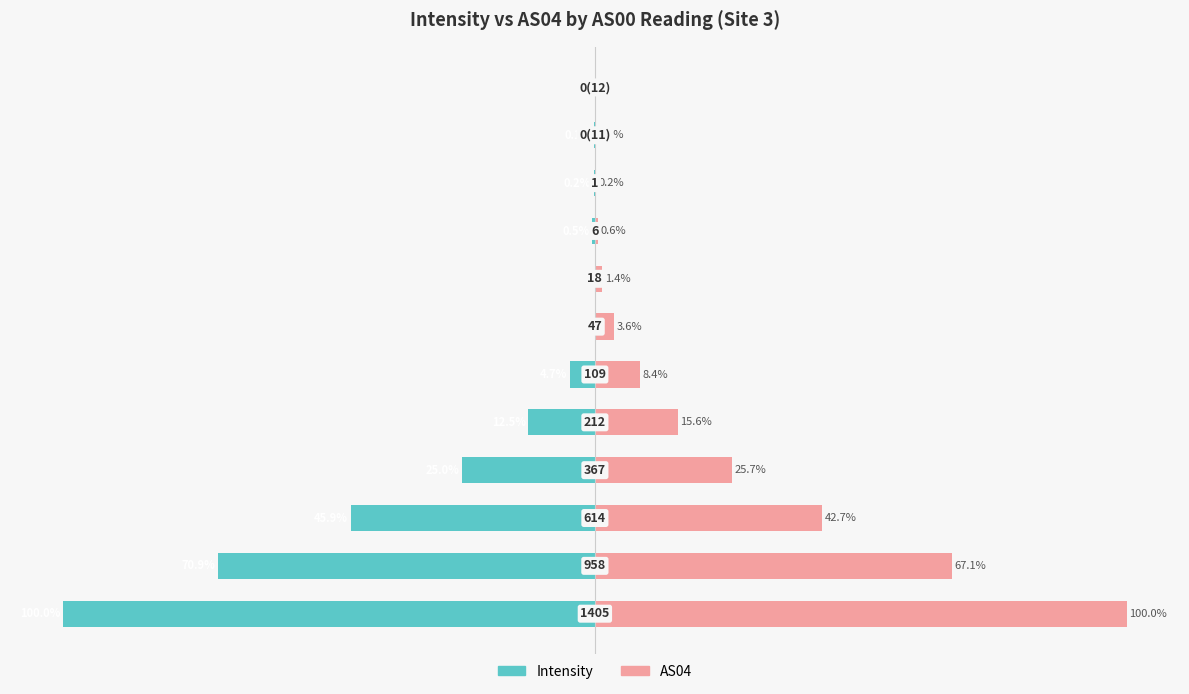

Reading left to right, extract all data points from this chart.

Intensity: -100.0	-70.9	-45.9	-25.0	-12.5	-4.7	0.0	0.0	-0.5	-0.2	-0.1	0.0
AS04: 100.0	67.1	42.7	25.7	15.6	8.4	3.6	1.4	0.6	0.2	0.1	0.0